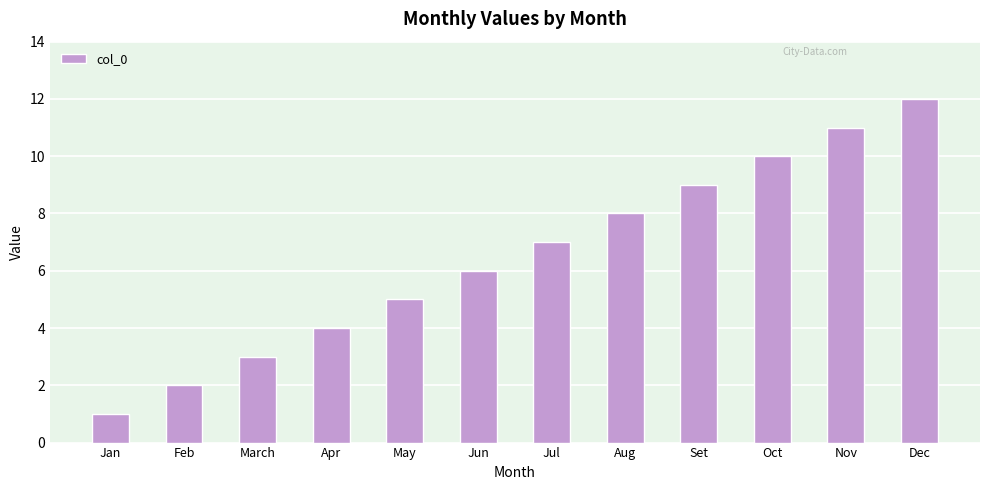

Does the chart contain stacked bars?

No